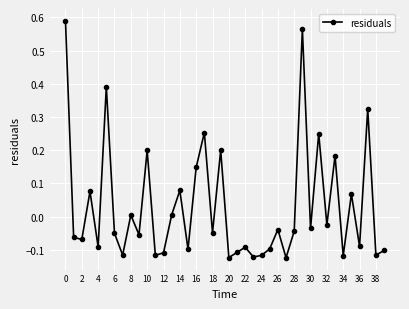

True or false: there are more than 0 points higher than both neighbors.

True